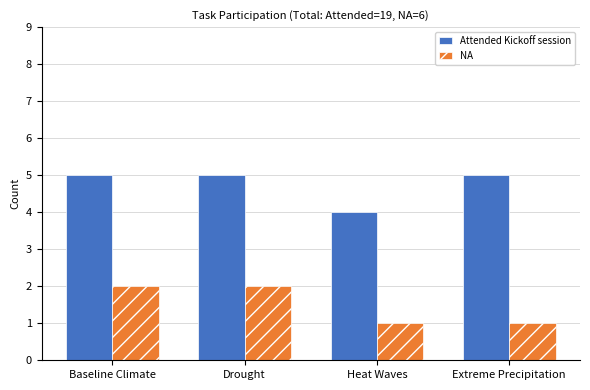

List the series in order of their overall mean, lowest first.

NA, Attended Kickoff session